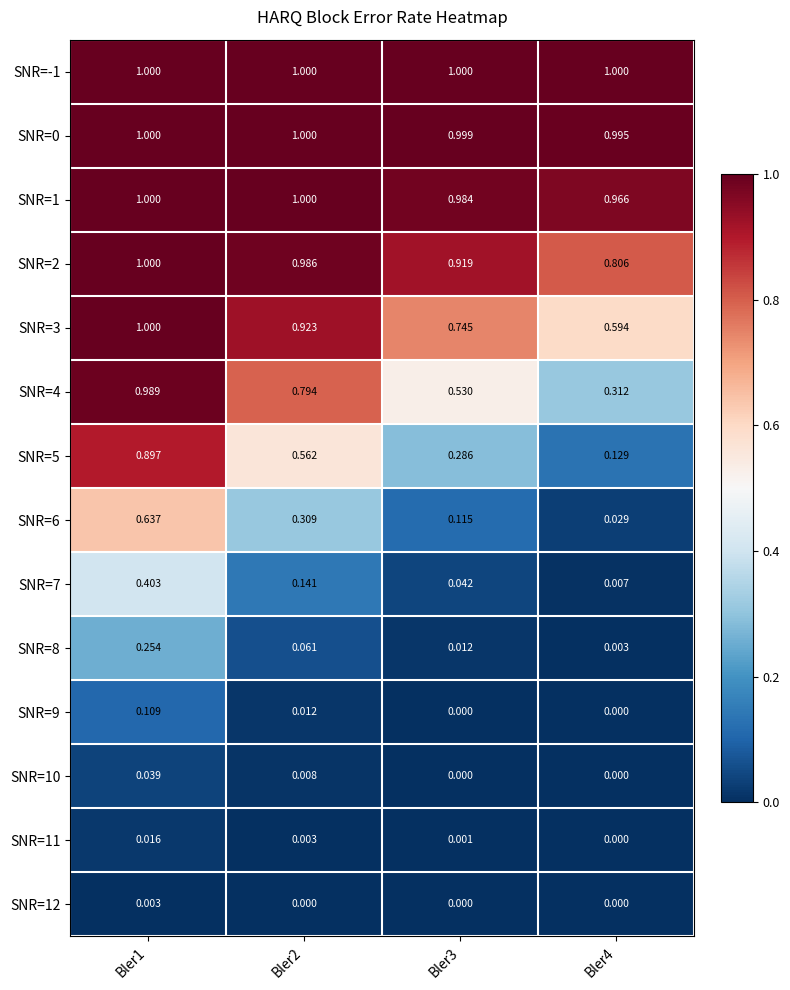

Is the value of SNR=10 at Bler3 greater than the value of SNR=11 at Bler1?

No